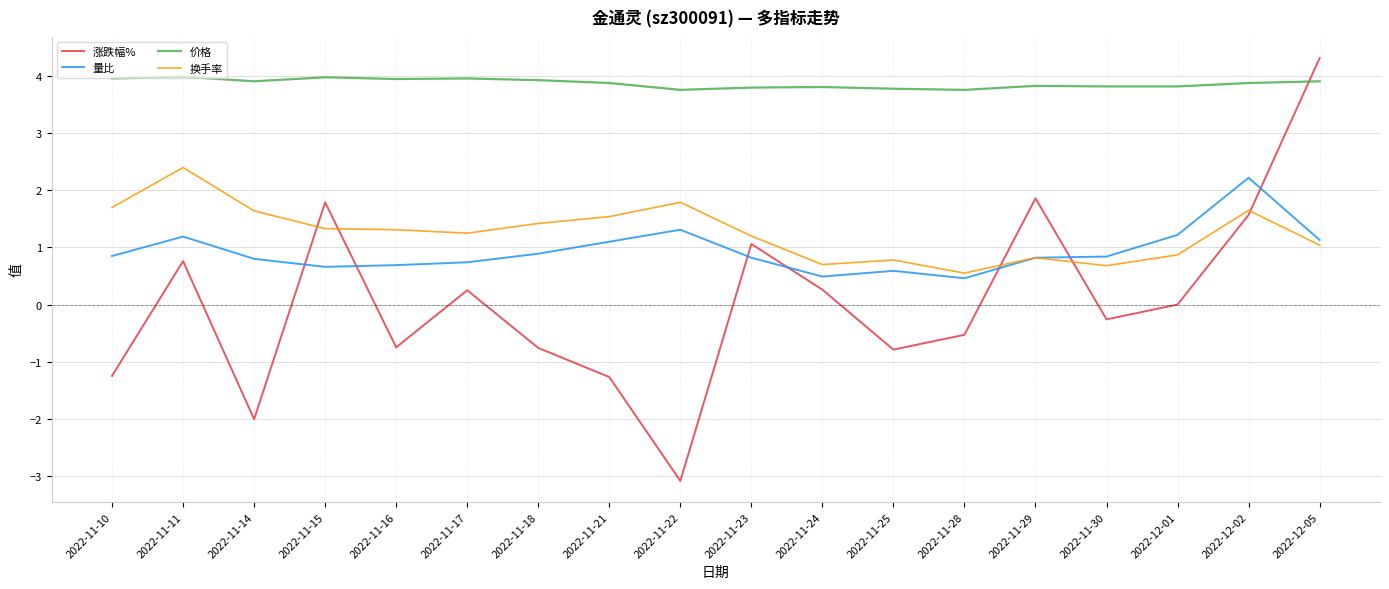

Is it true that 量比 equals 0.8 at 2022-12-01?

False